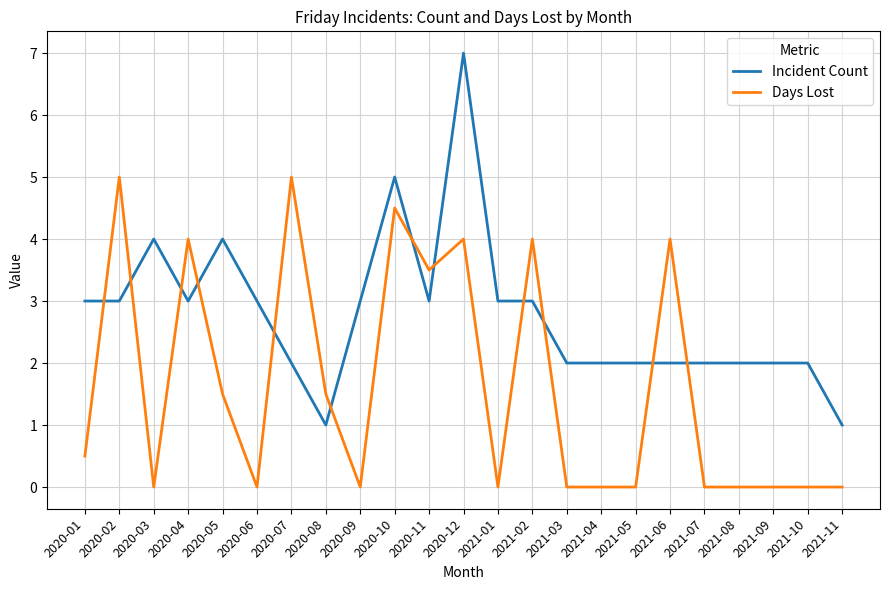

Which series has the largest range (max minus min)?

Incident Count